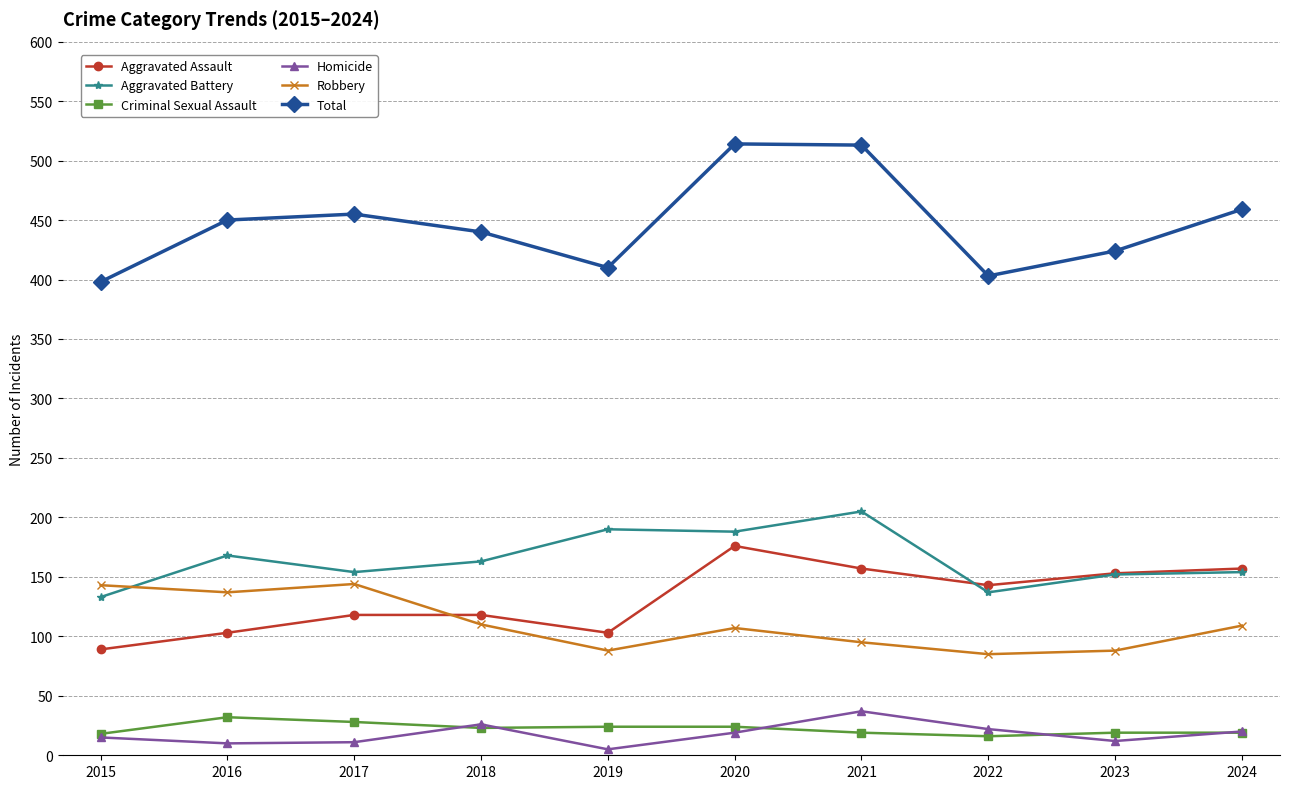

What is the greatest value displayed?

514